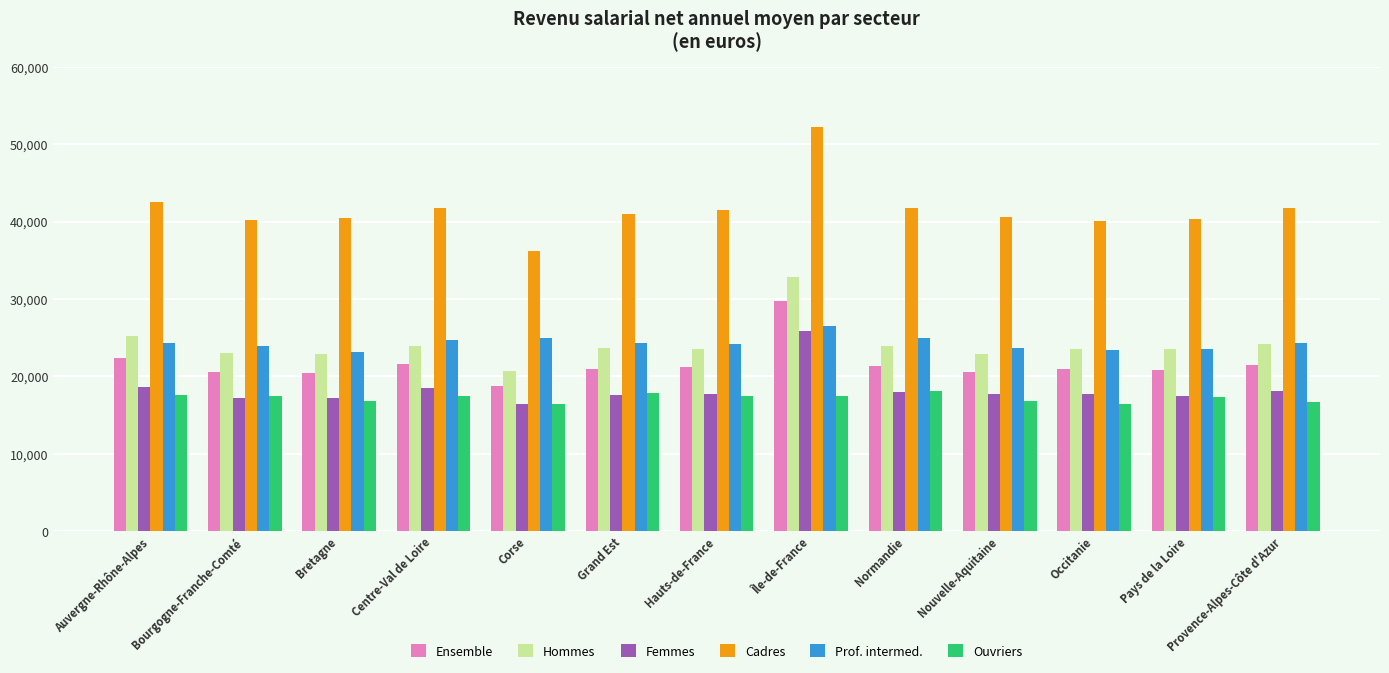

What is the average value of the Prof. intermed. series?

24308